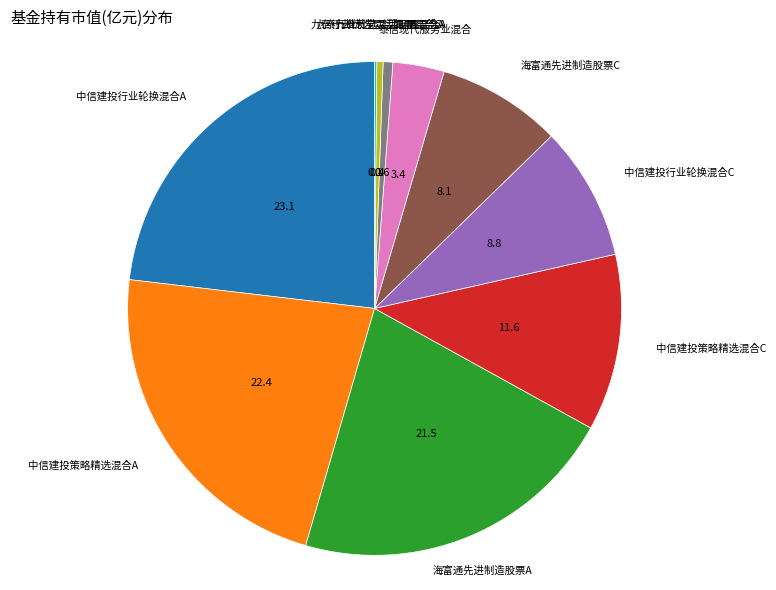

Does any single category account for the majority?

No